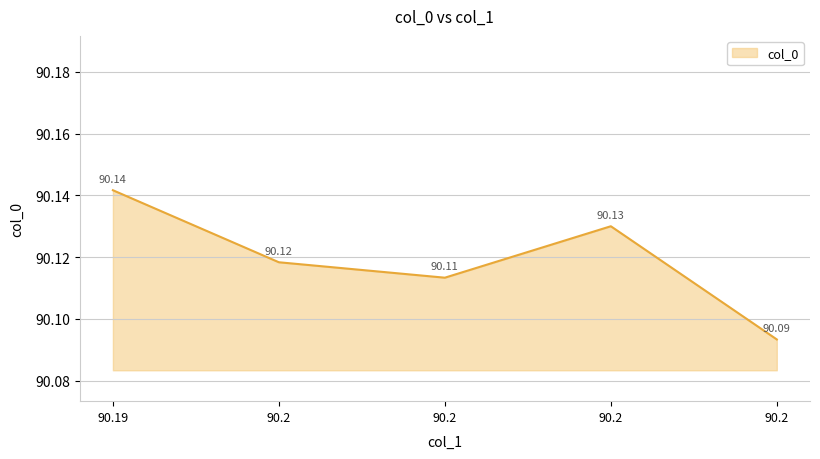

True or false: there are more than 0 points higher than both neighbors.

True